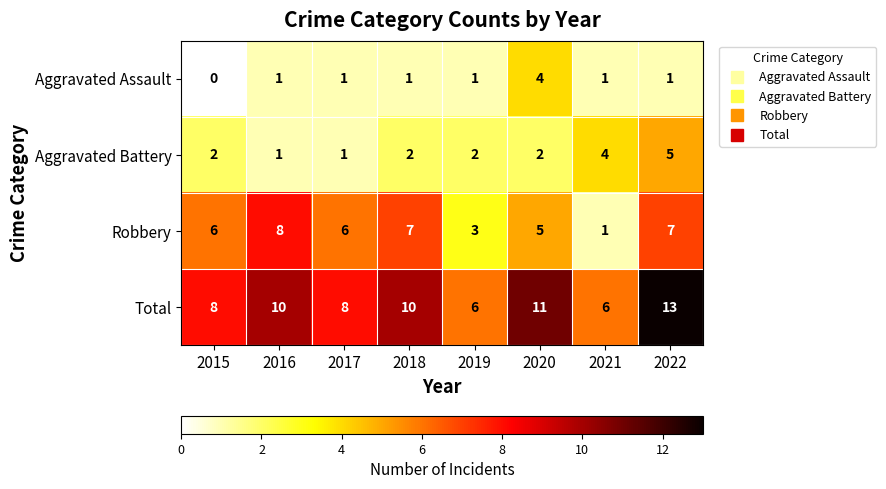

What is the spread (max minus min) of values at 2019?

5